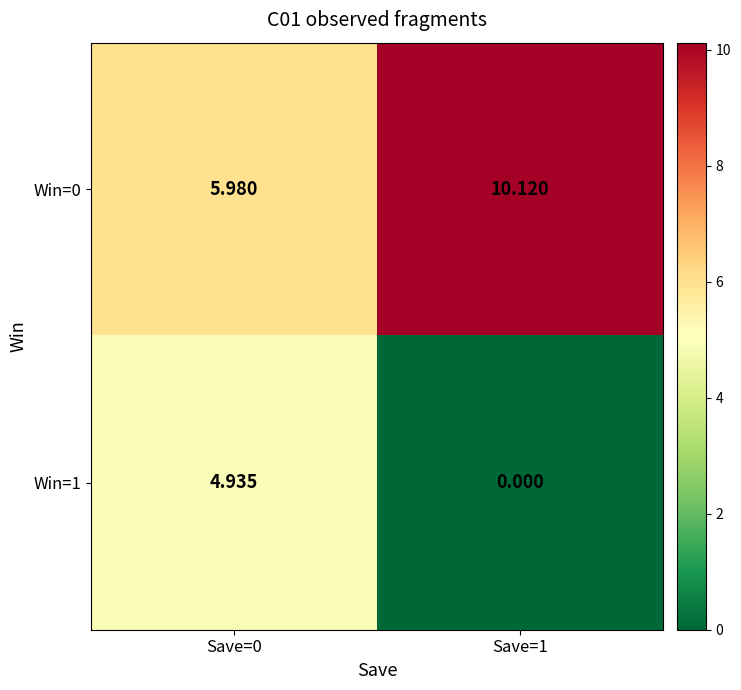

Is the value of Win=1 at Save=1 greater than the value of Win=0 at Save=0?

No